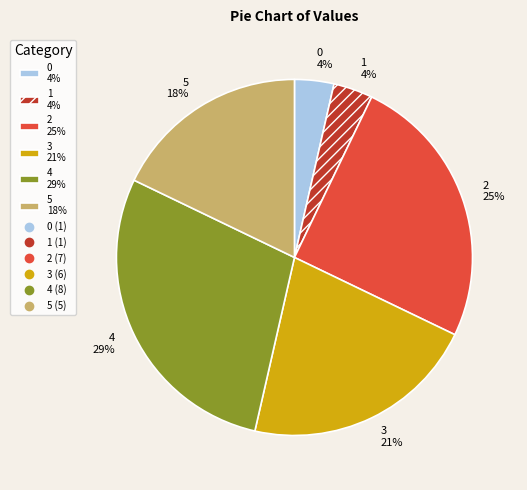

Which has a higher value, 0 4% or 2 25%?

2 25%